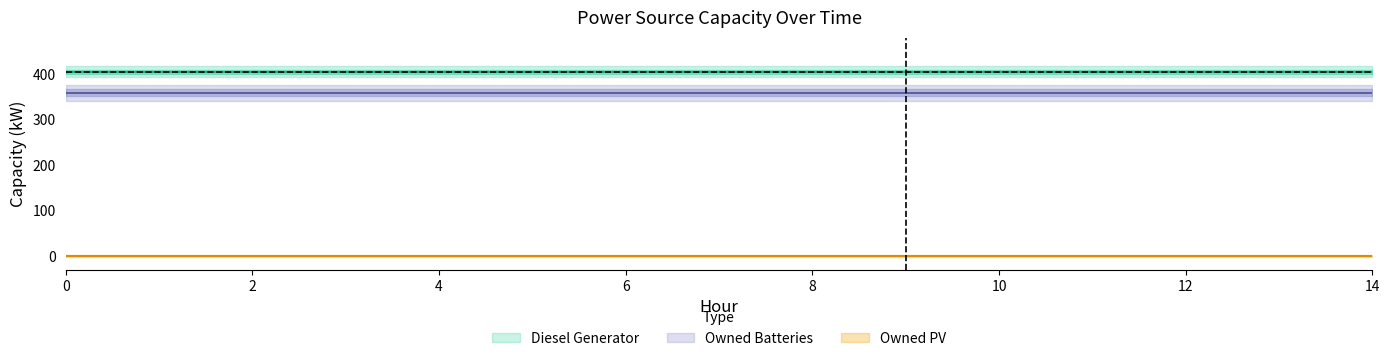

Rank the categories by Owned PV value from lowest to highest.

0, 1, 2, 3, 4, 5, 6, 7, 8, 9, 10, 11, 12, 13, 14